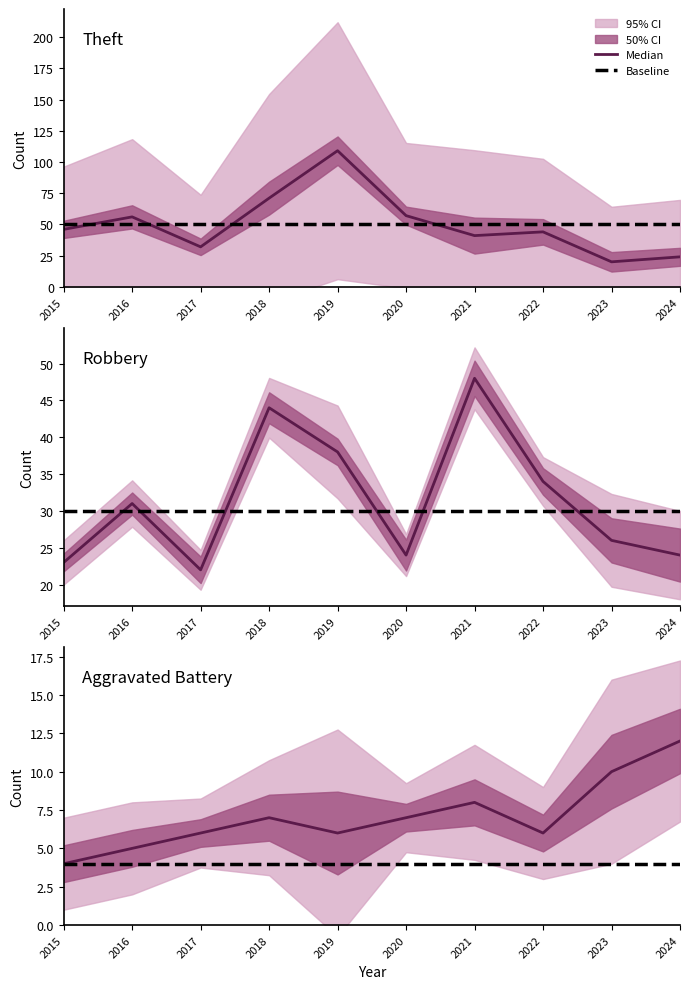

Rank the series by their average value, from lowest to highest.

Aggravated Battery, Robbery, Theft